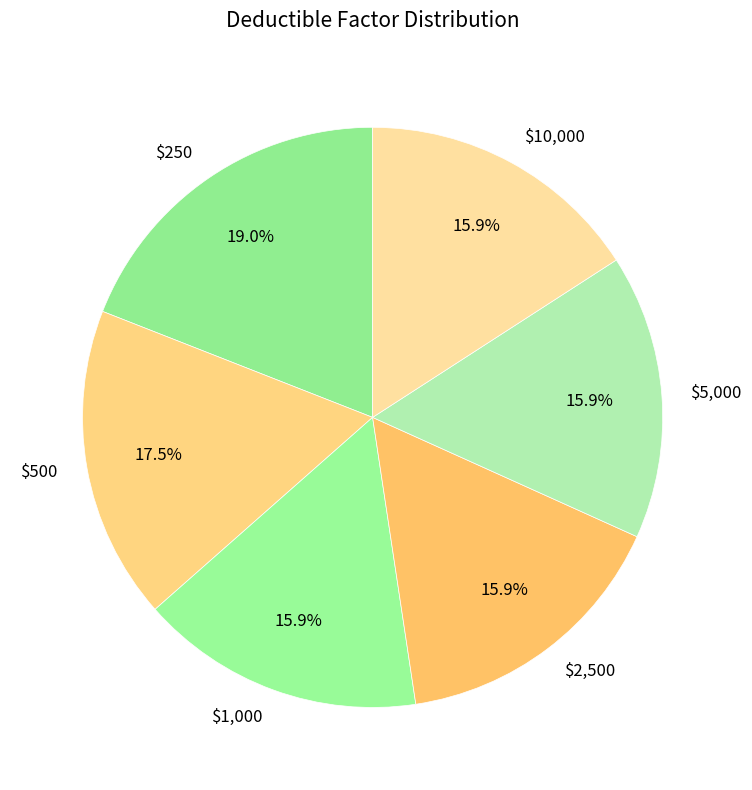

What is the ratio of the value at $1,000 to the value at $250?

0.8